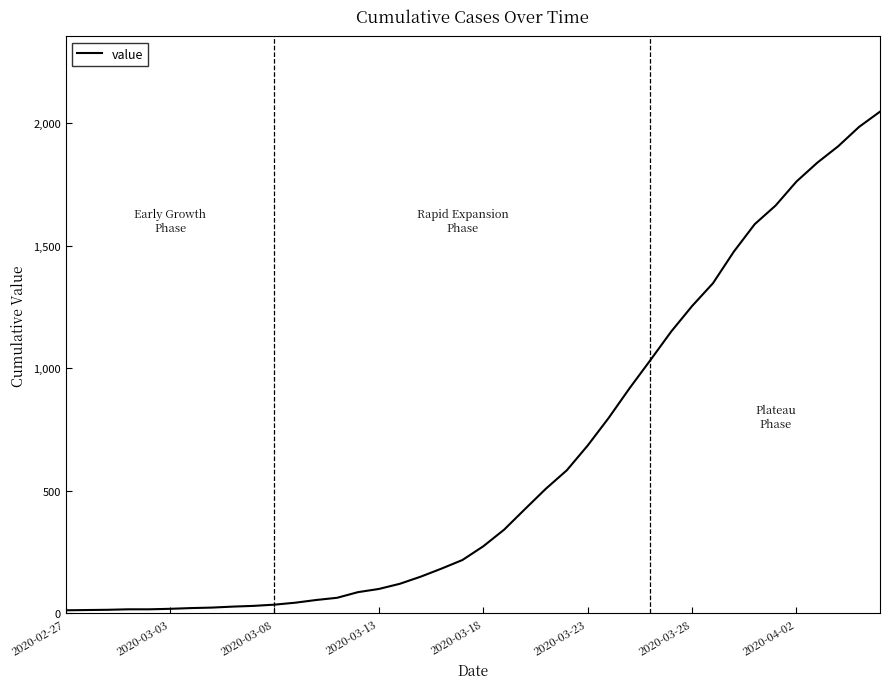

What is the difference between the maximum and minimum values?

2034